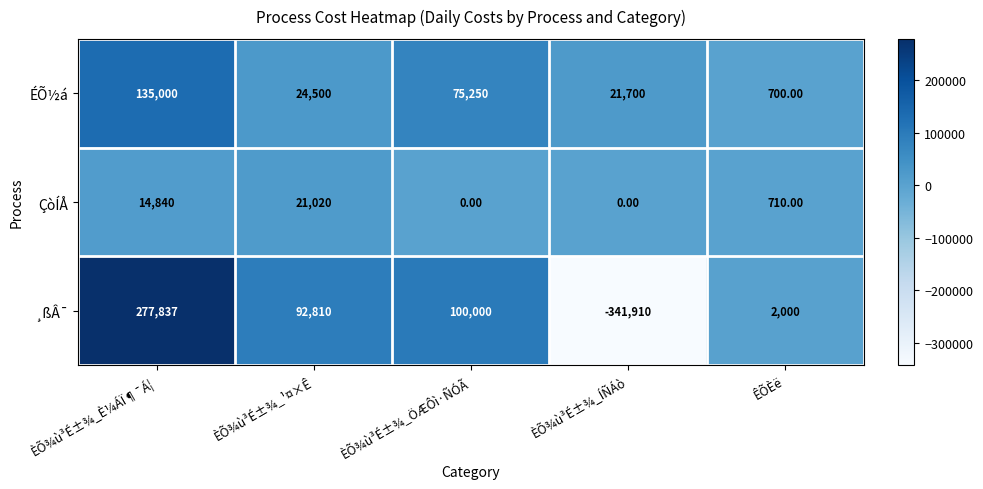

What is the difference between the ÉÕ½á values at ÊÕÈë and ÈÕ¾ù³É±¾_È¼ÁÏ¶¯Á¦?

134300